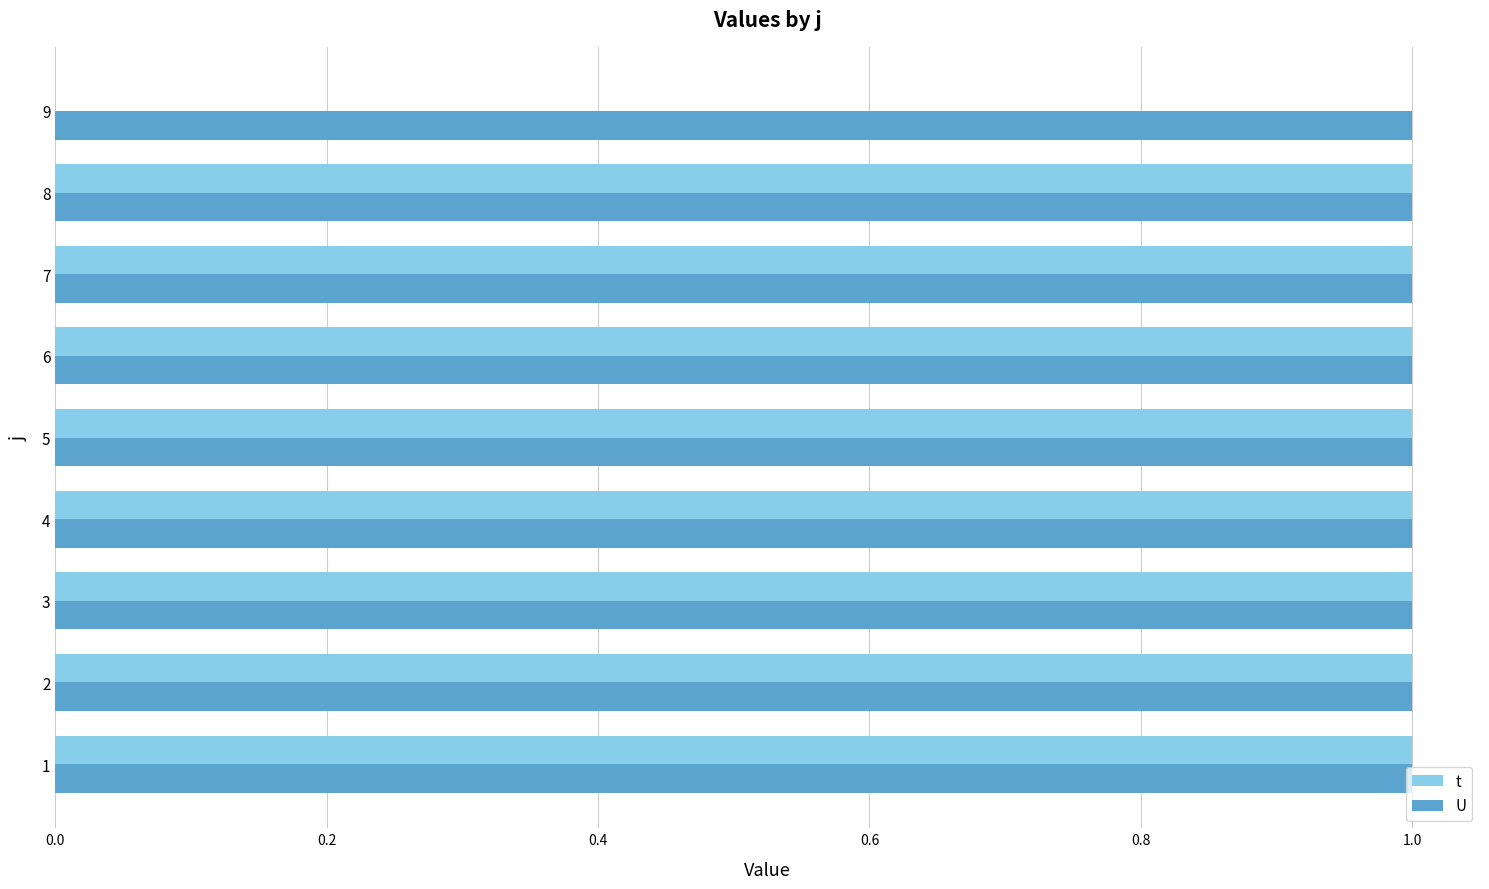

Which series has the widest spread of values?

t